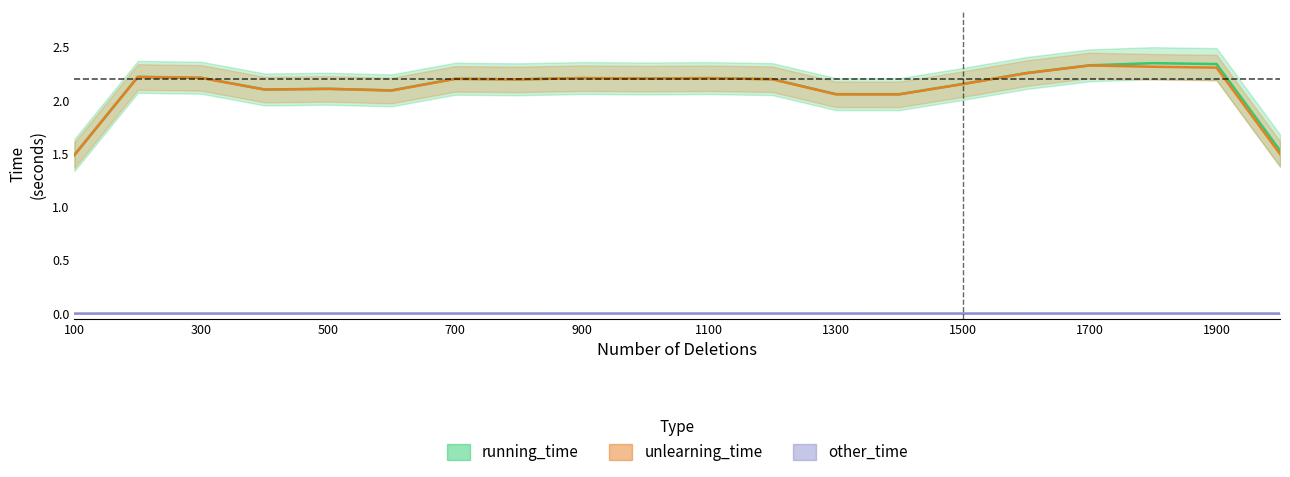

How many values in the unlearning_time series are below 2?

2